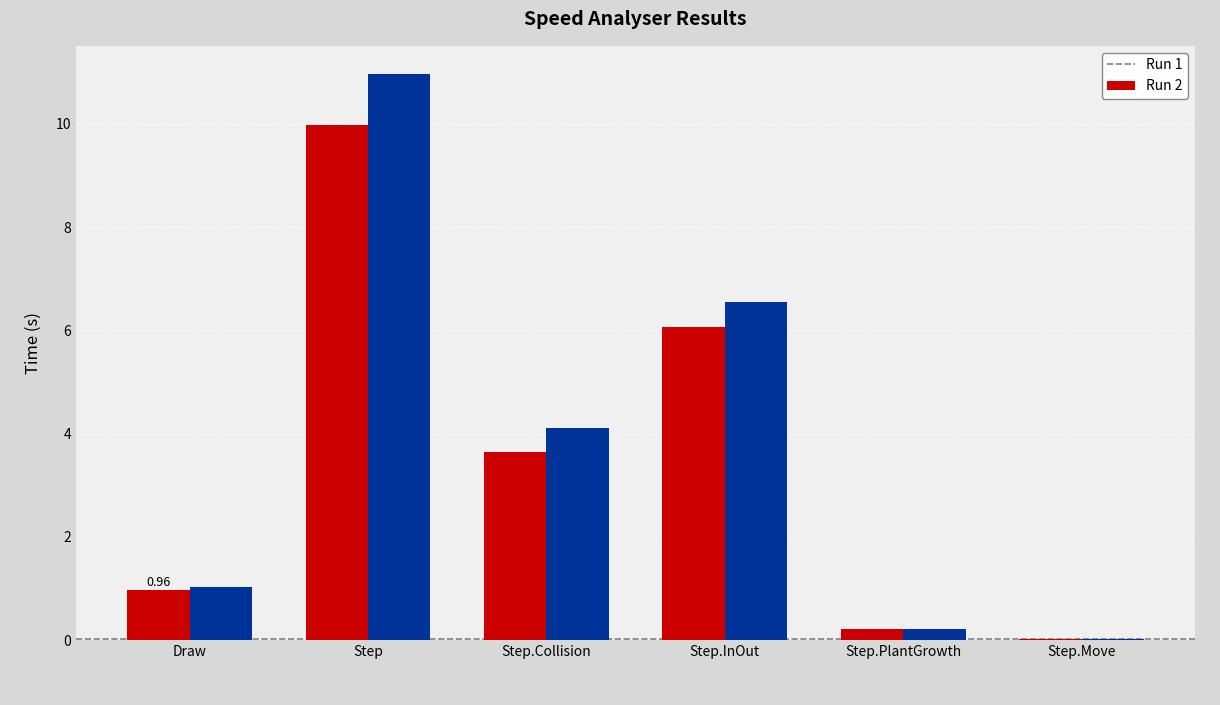

The value of Run 2 at Step is 11.0. True or false?

True